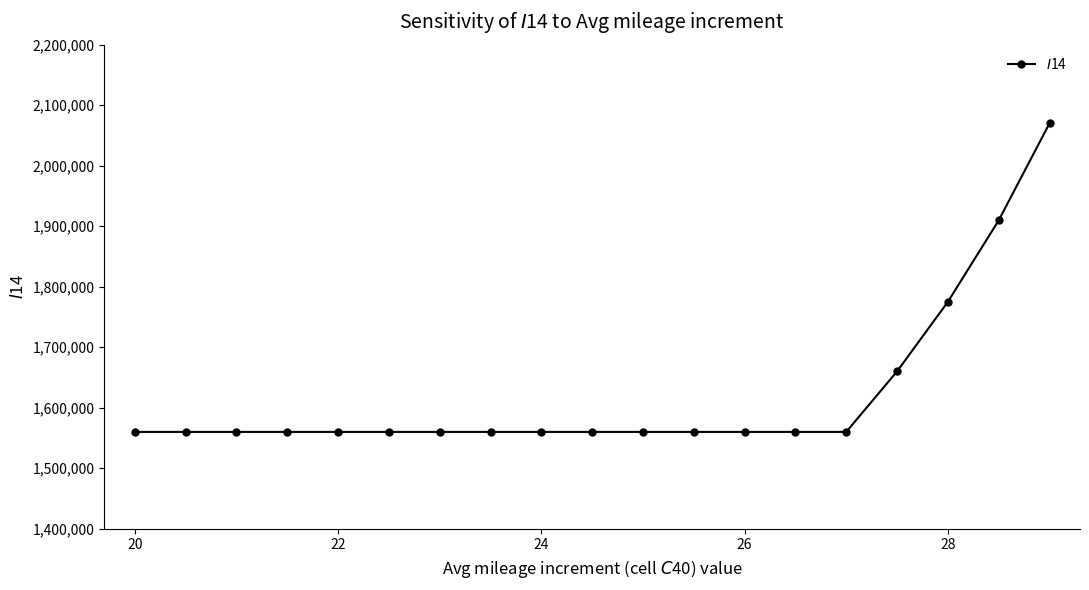

What is the value of the 12th point from the left?

1560000